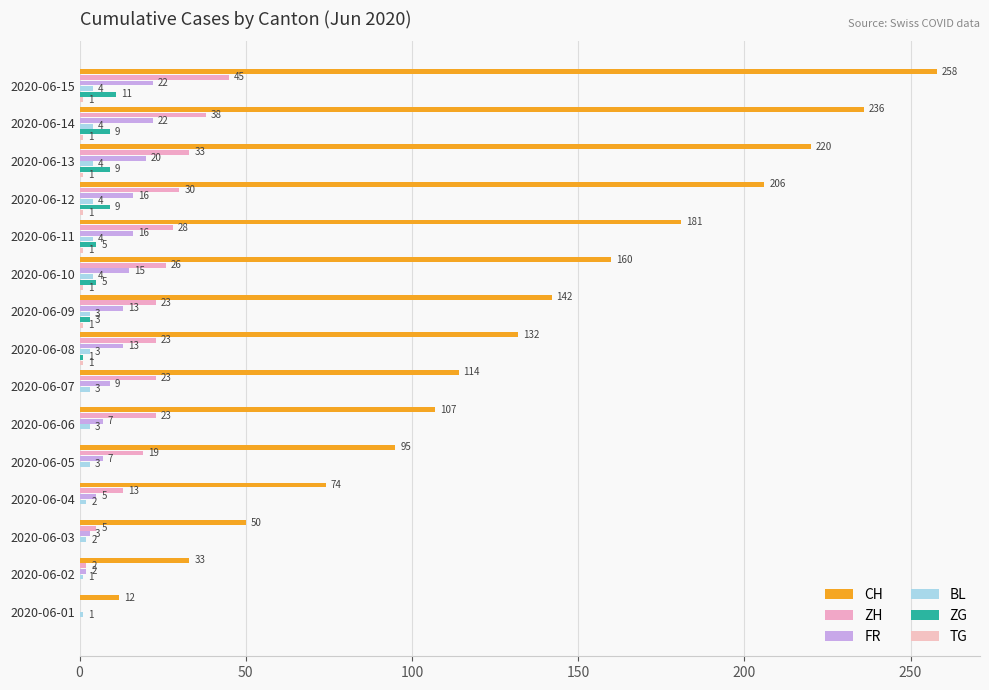

Are the bars grouped side by side (vs. stacked)?

Yes